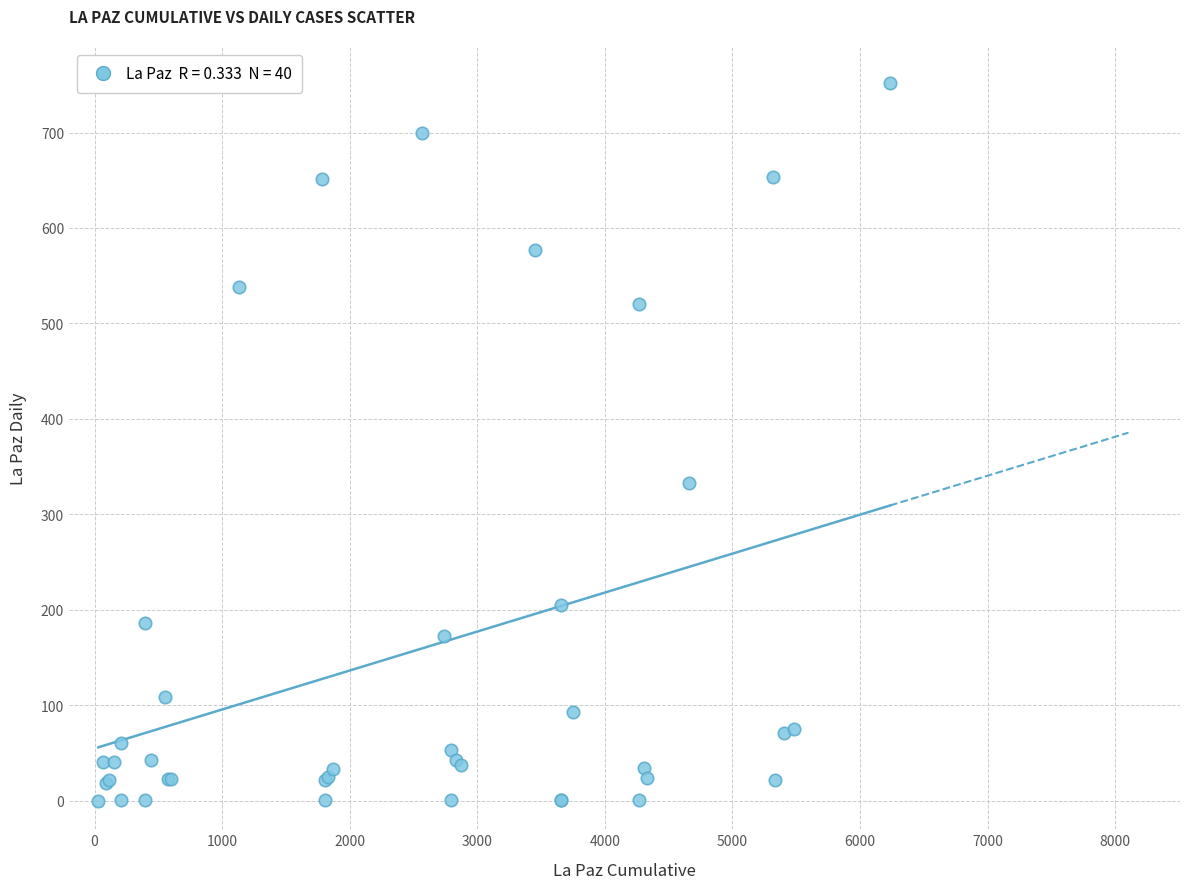

What Y value in the scatter plot is closest to 376?

333